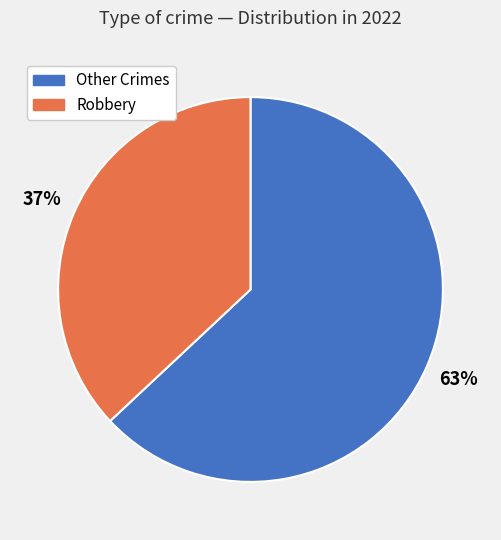

Which has a higher value, Robbery or Other Crimes?

Other Crimes